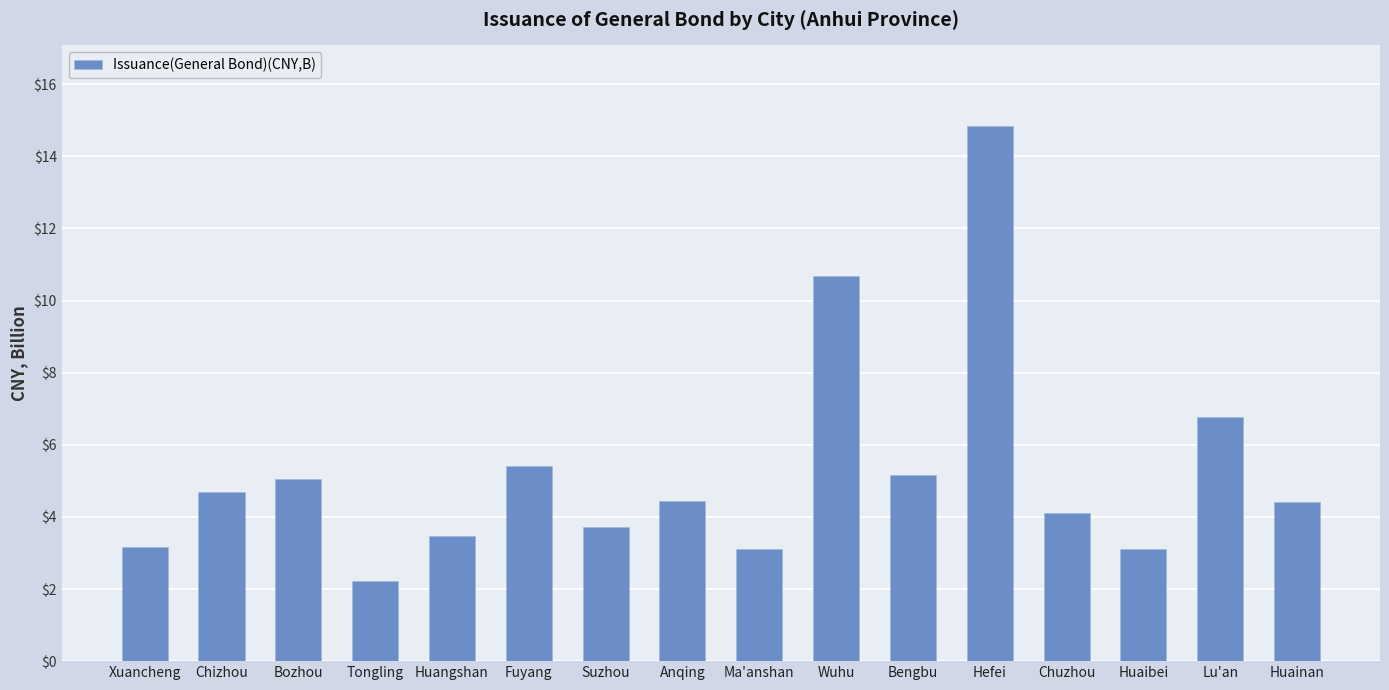

What position from the right is Tongling?

13